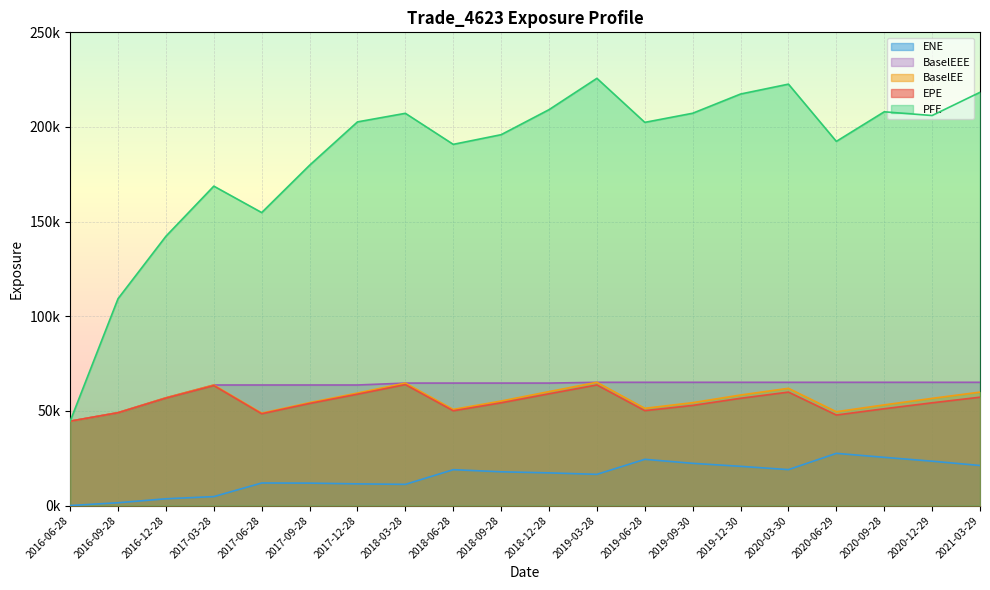

What is the difference between the second highest and minimum values in the PFE series?

178058.6